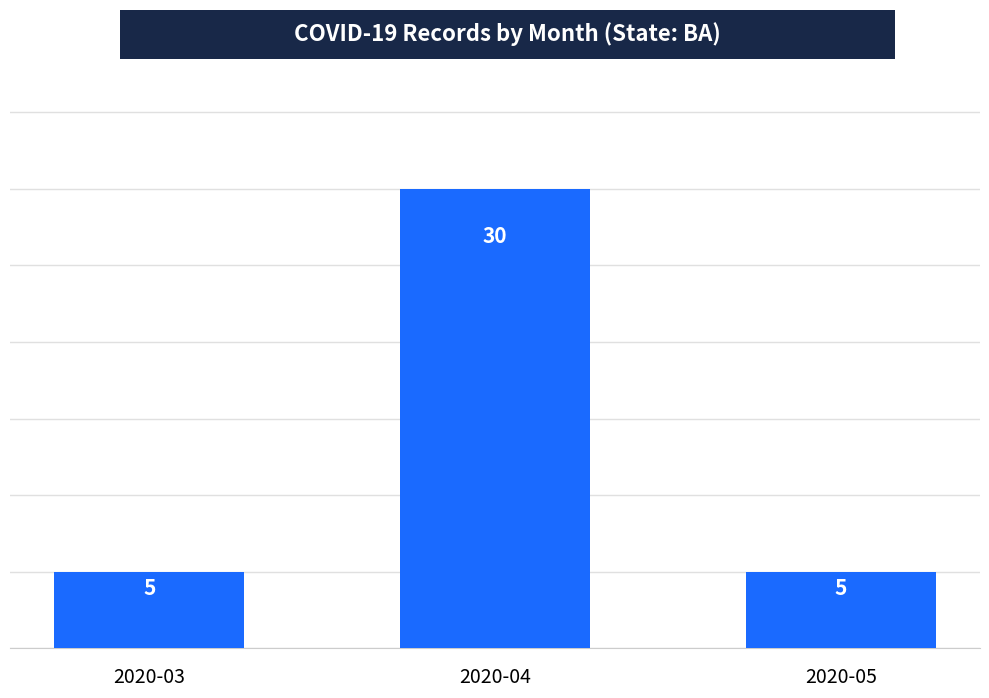

What is the approximate value at 2020-04?

30